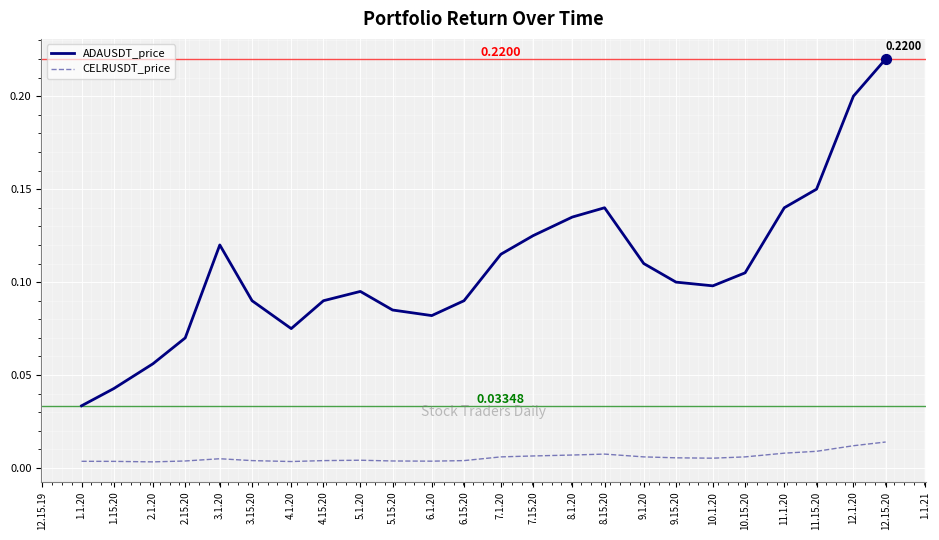

What are all the series names shown in the legend?

ADAUSDT_price, CELRUSDT_price